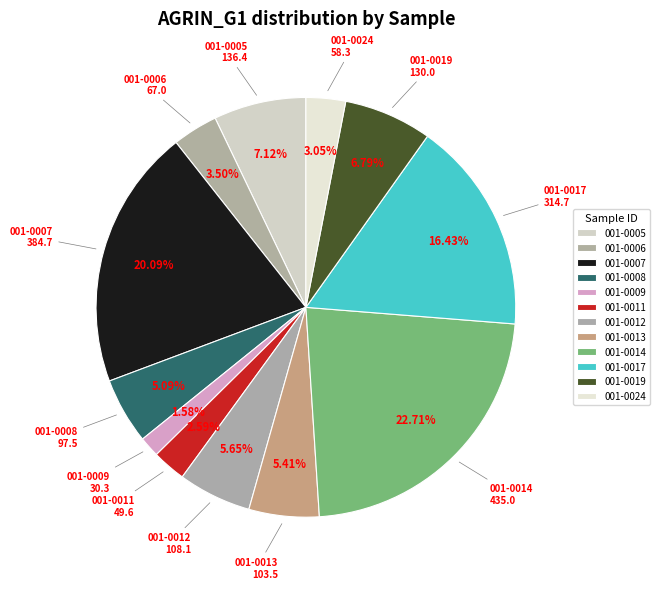

Is the sum of 001-0009 and 001-0007 greater than half?

No